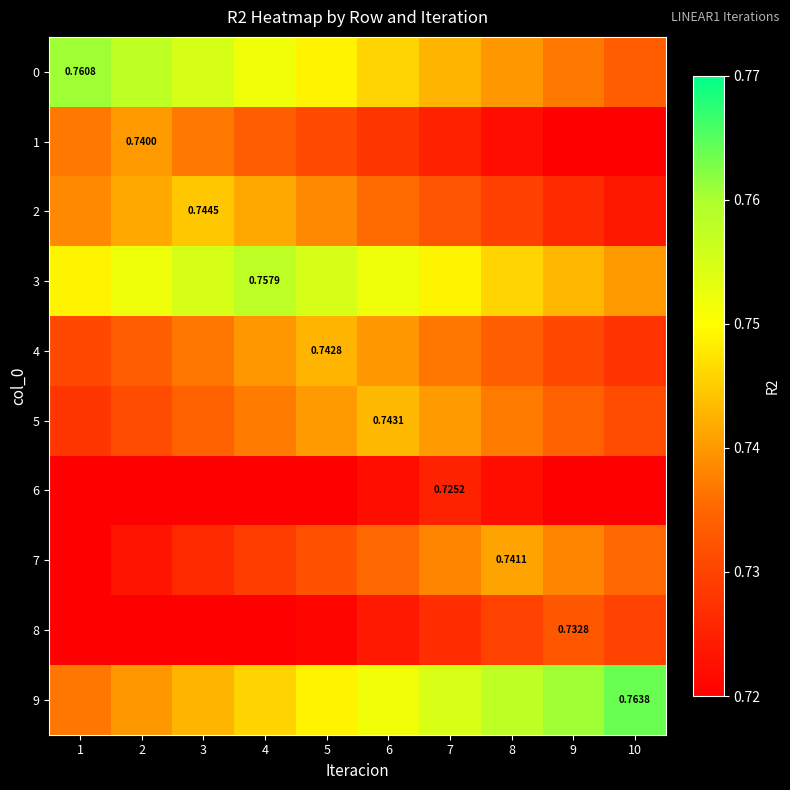

The value of 1 at 4 is 0.7. True or false?

True